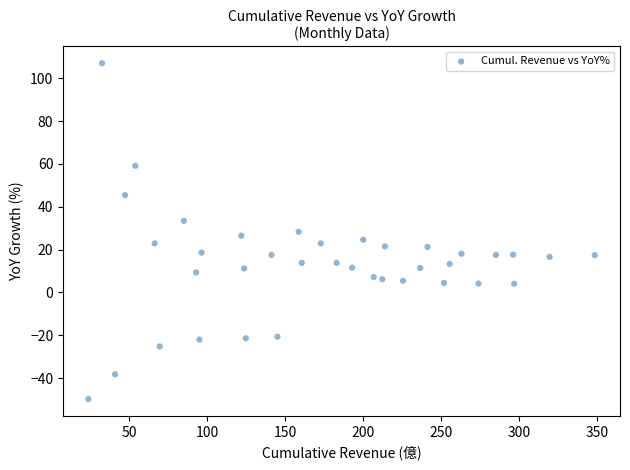

What is the range of Y values (max minus min)?

156.8